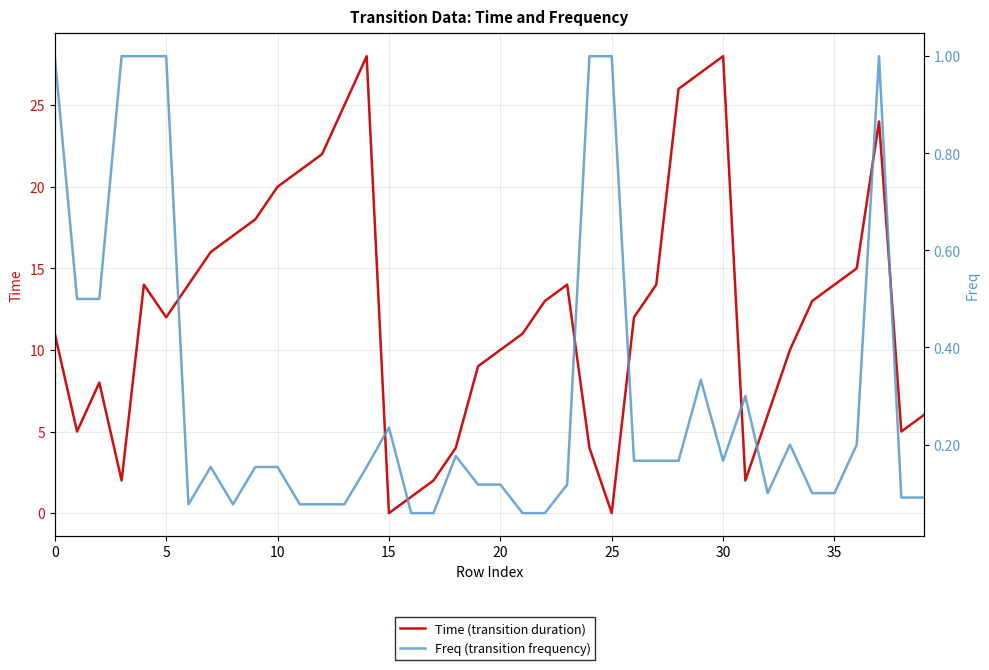

What is the label of the 17th point from the left?

16